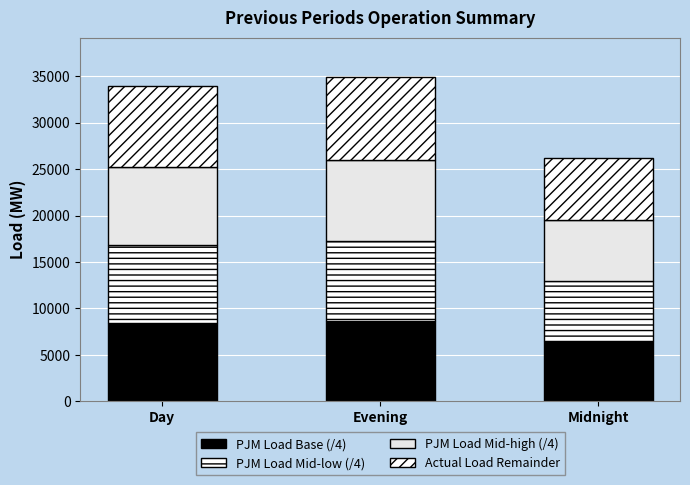

Is it true that PJM Load Base (/4) equals 8425 at Day?

True